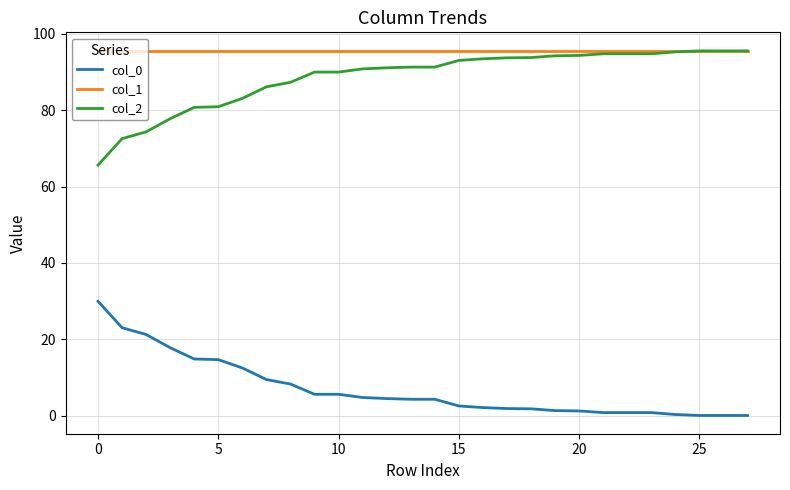

What is the sum of all col_2 values?

2481.2